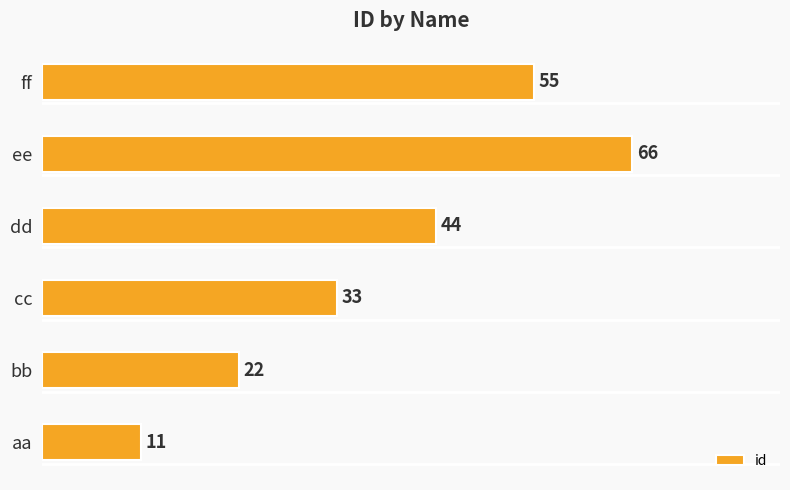

How many distinct data groups are displayed?

1